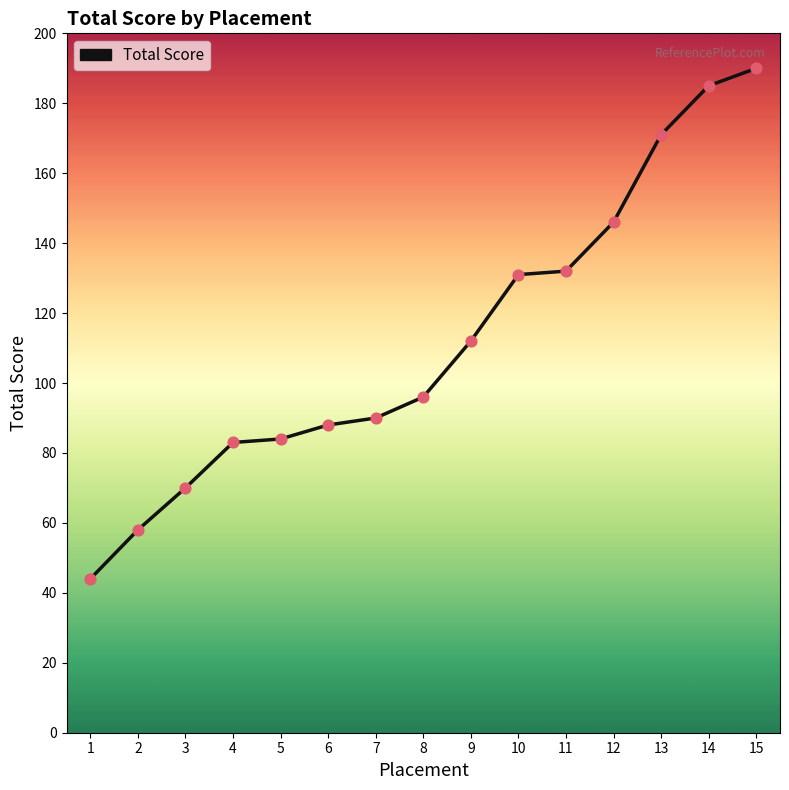

What is the change in value from 5 to 15?

+106